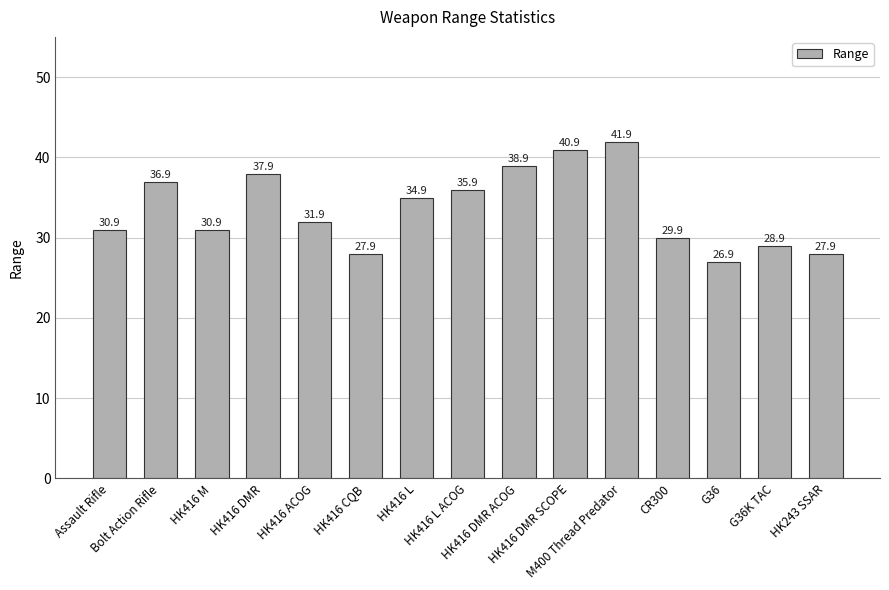

What position from the right is HK416 L?

9